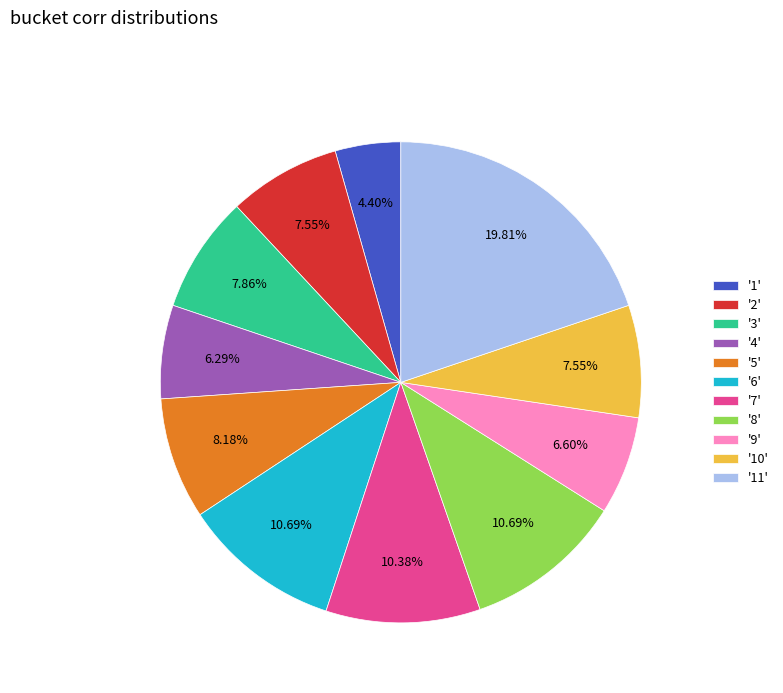

Do '7' and '11' together represent more than half of the pie?

No